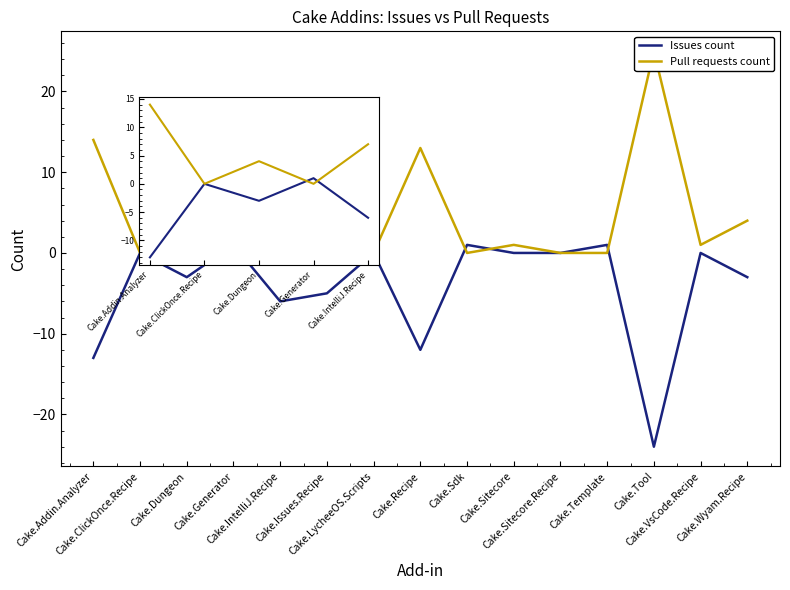

The Pull requests count series shows 7 at Cake.Dungeon. True or false?

False